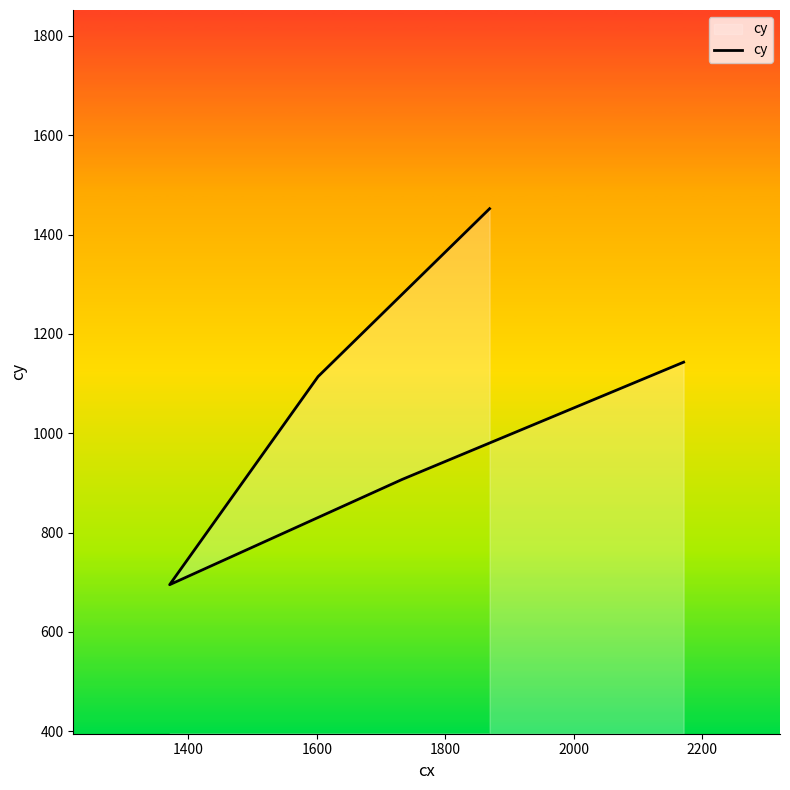

What is the value of the 1st point from the left?

1452